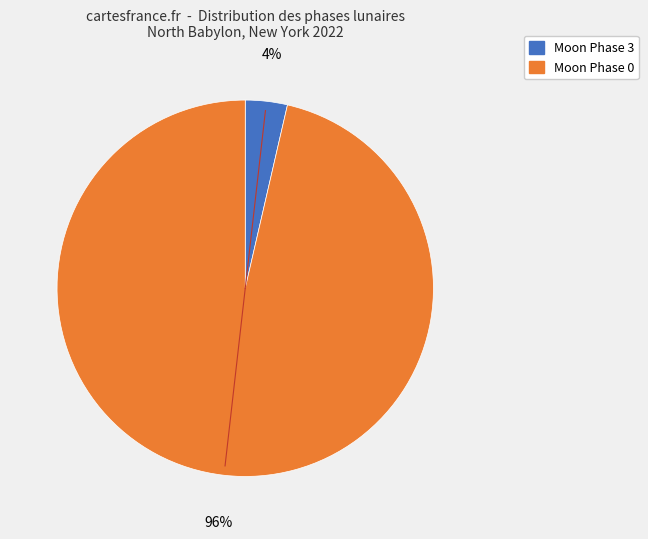

Does any single category account for the majority?

Yes